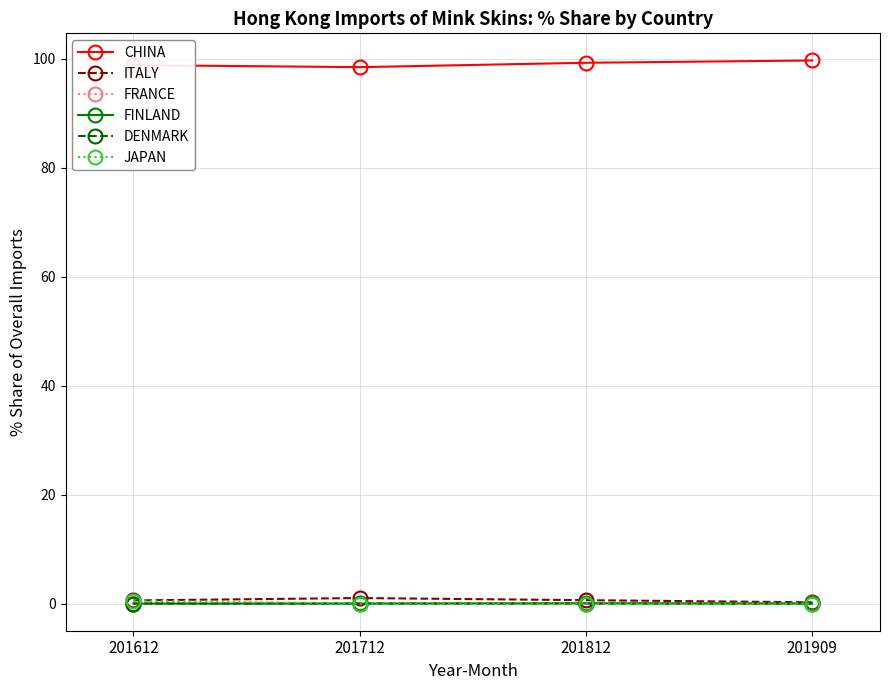

The DENMARK series shows 0.0 at 201712. True or false?

True